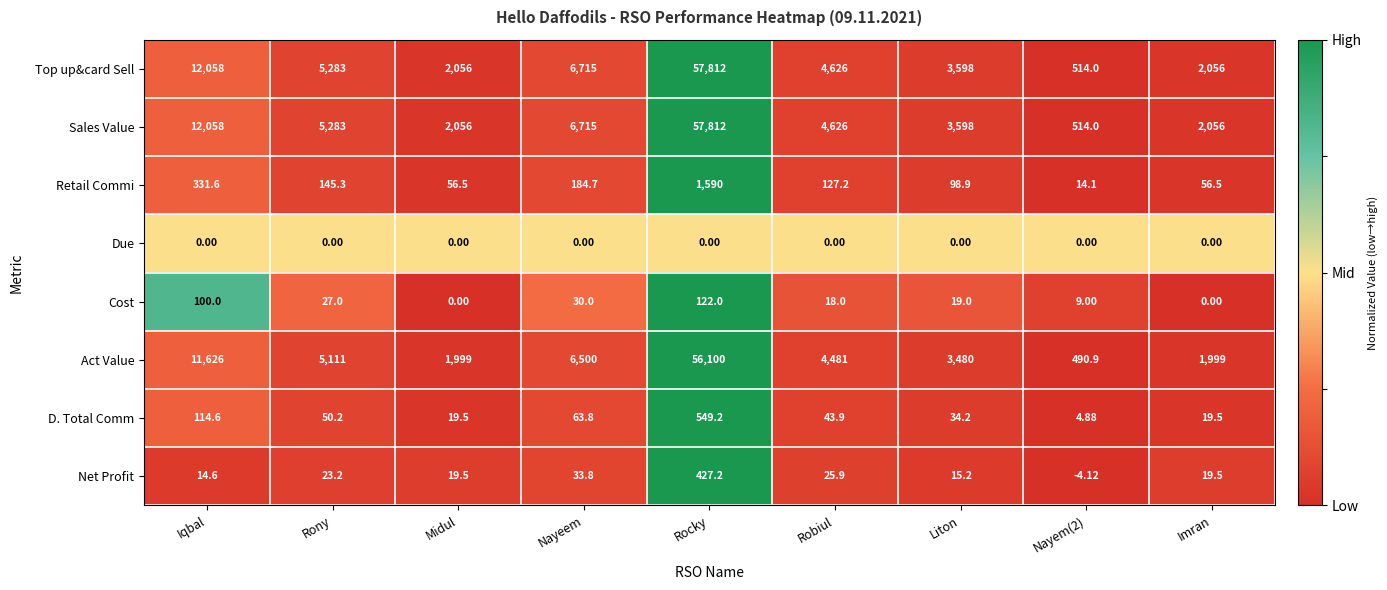

At which category is the sum across all series the highest?

Rocky